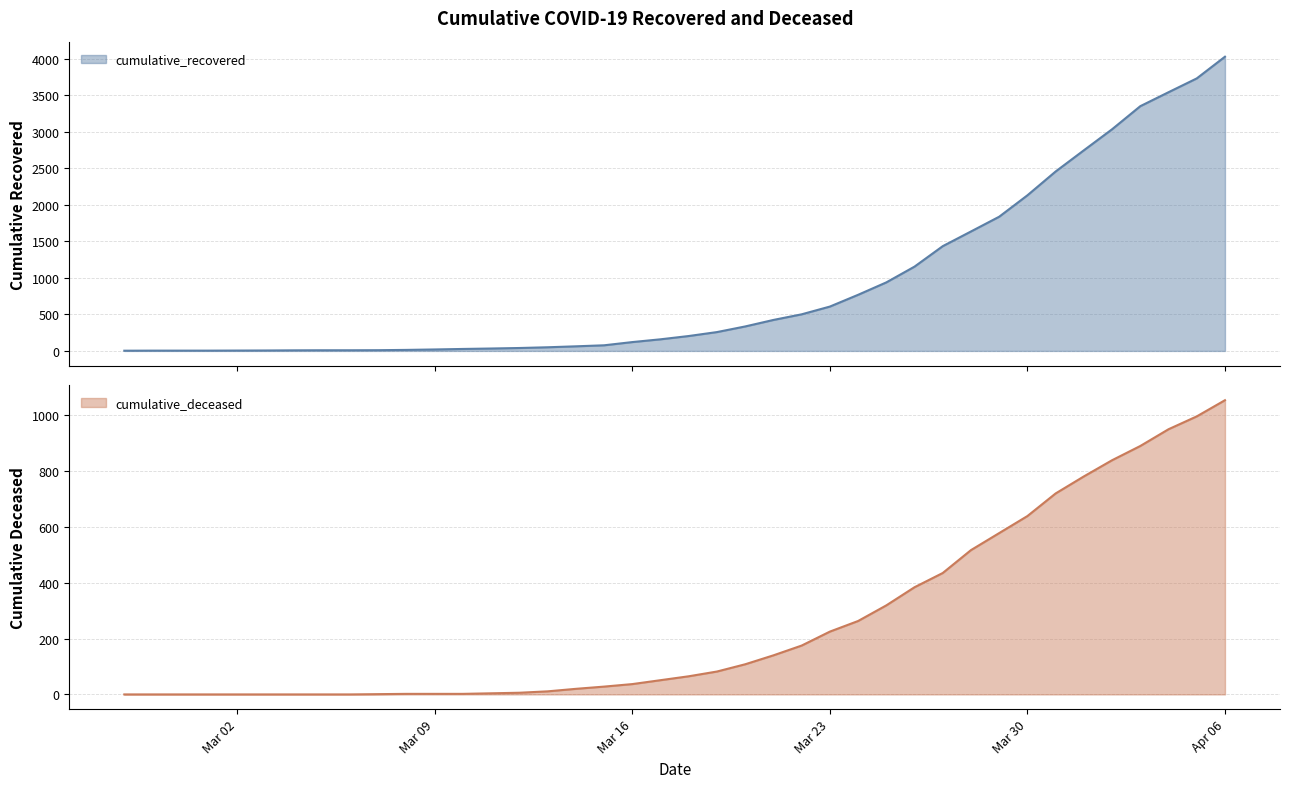

Which series has the largest total across all categories?

cumulative_recovered